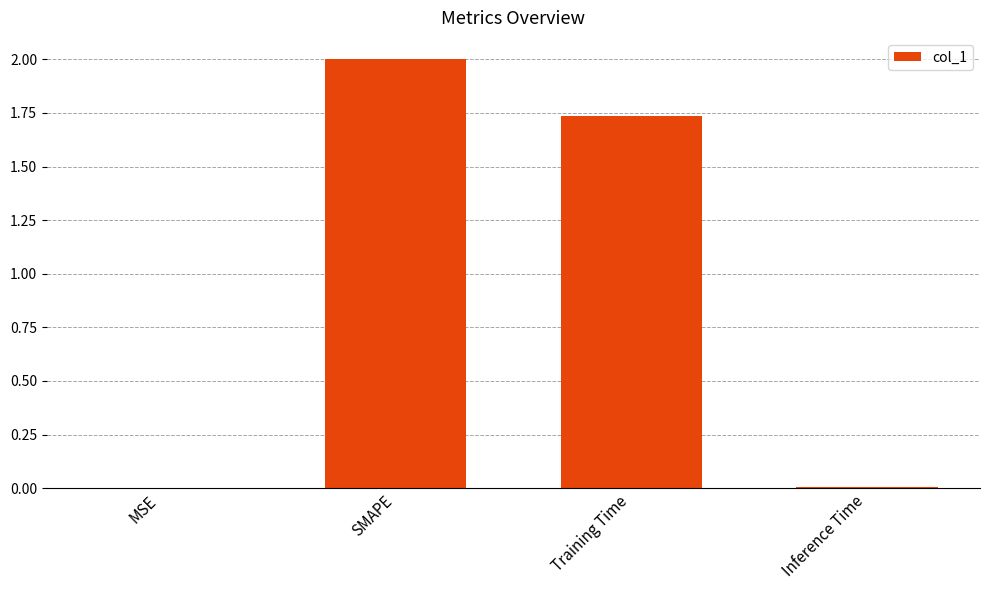

Between Inference Time and Training Time, which is larger?

Training Time